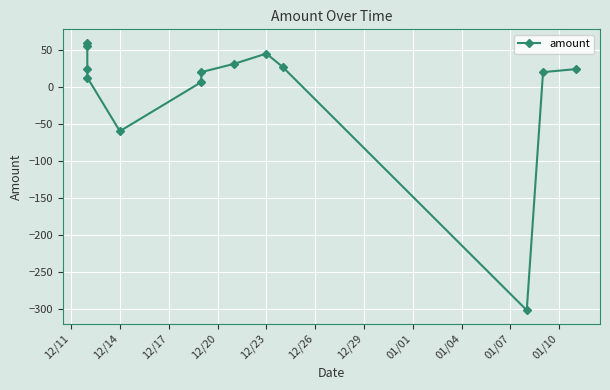

Which category has the highest value across all series?

12/11